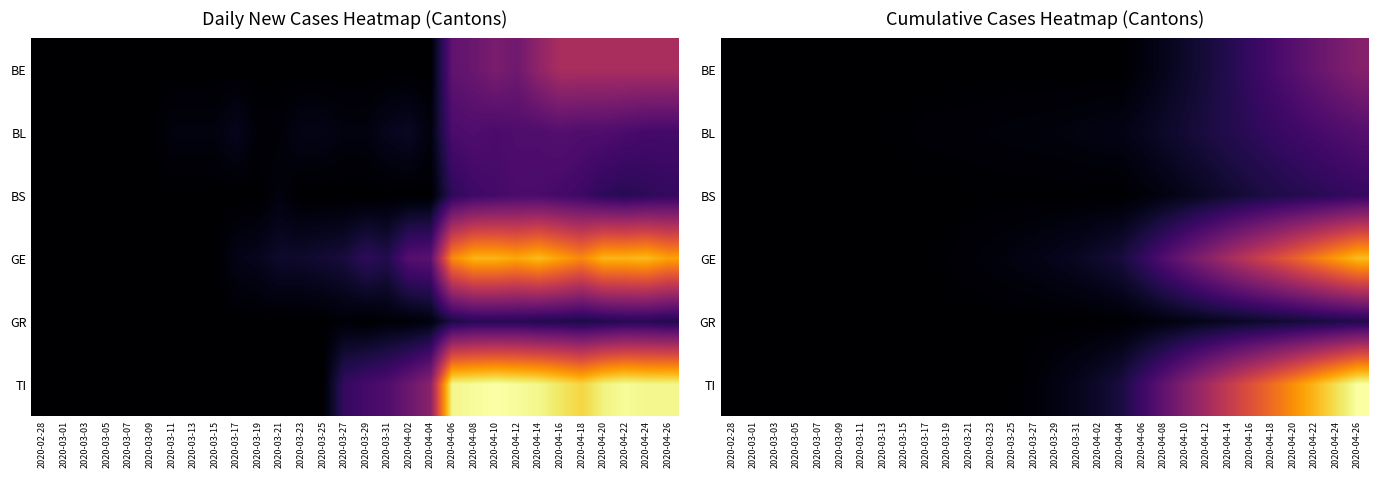

Is the value of TI at 2020-03-09 greater than the value of GR at 2020-03-09?

No